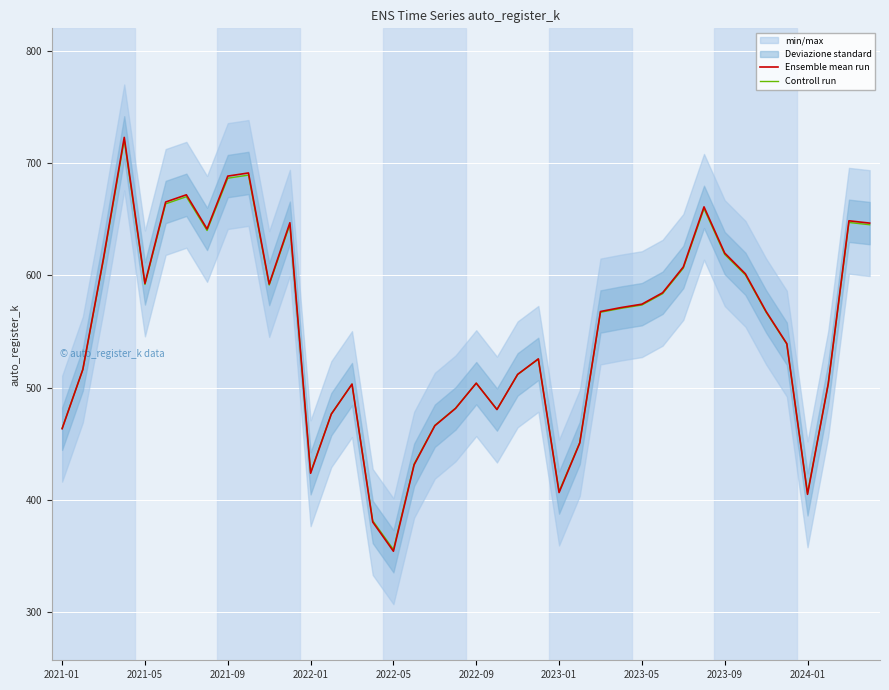

What is the highest value of the Ensemble mean run series?

722.9